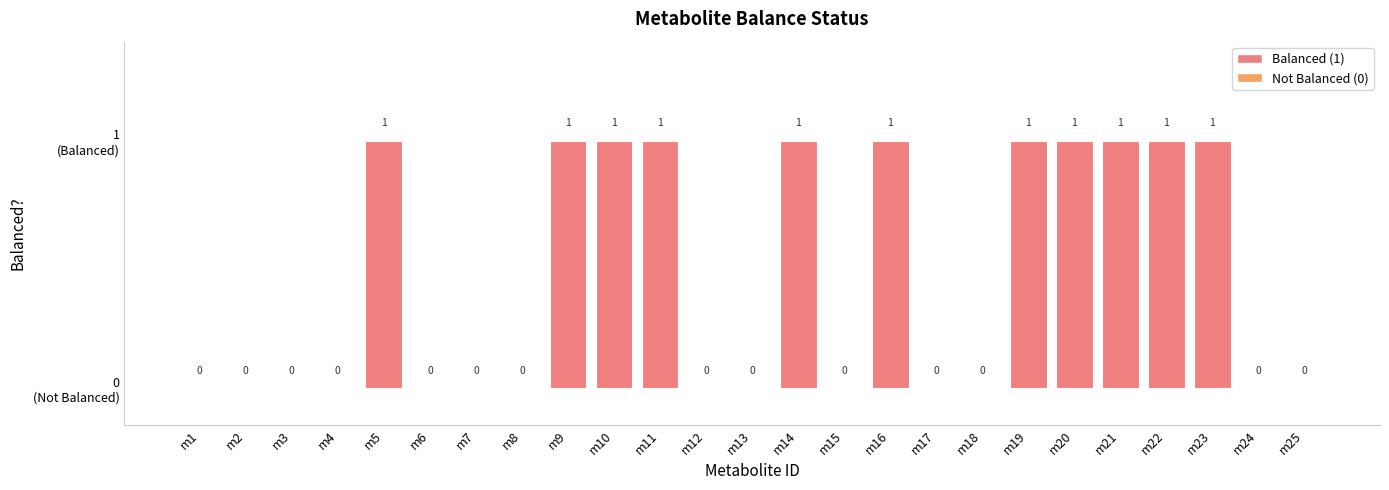

Does the chart contain stacked bars?

No